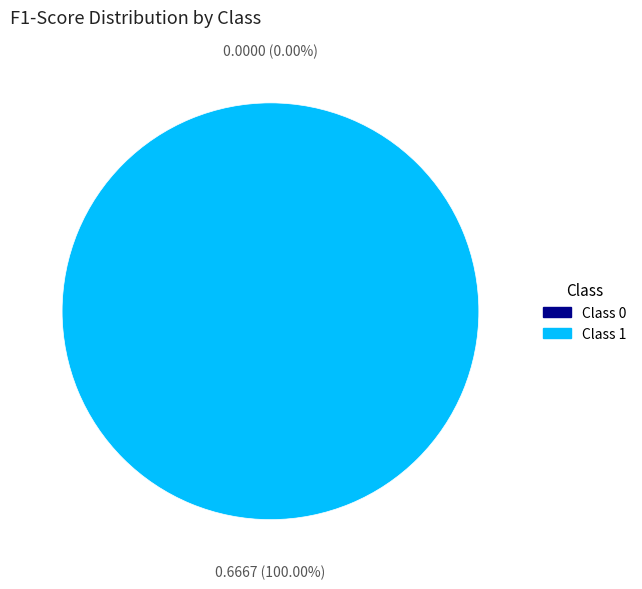

Count the number of slices in the pie.

2